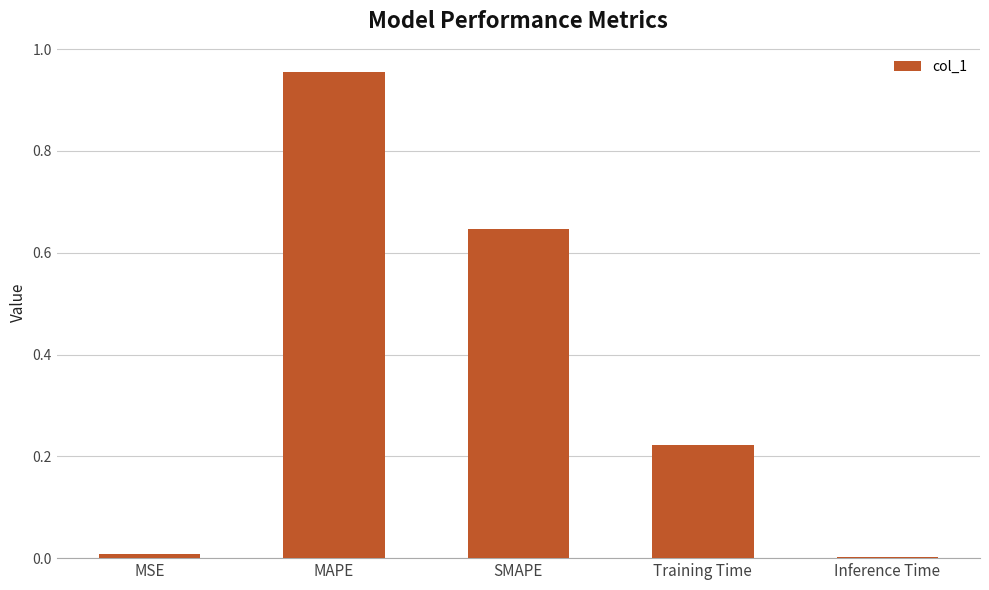

The value at MSE is 0.0. True or false?

True